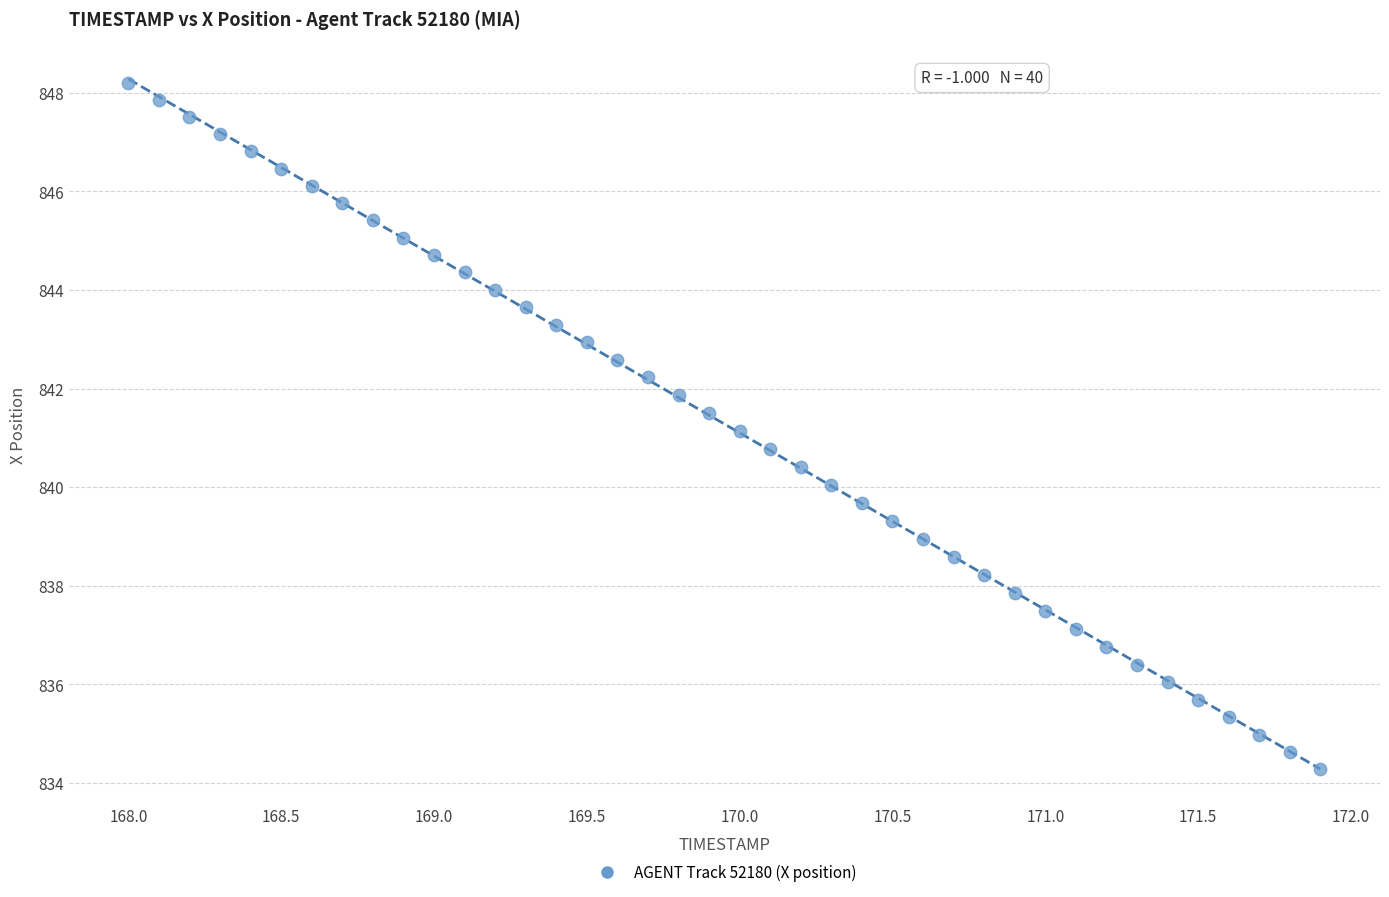

What is the range of Y values (max minus min)?

13.9